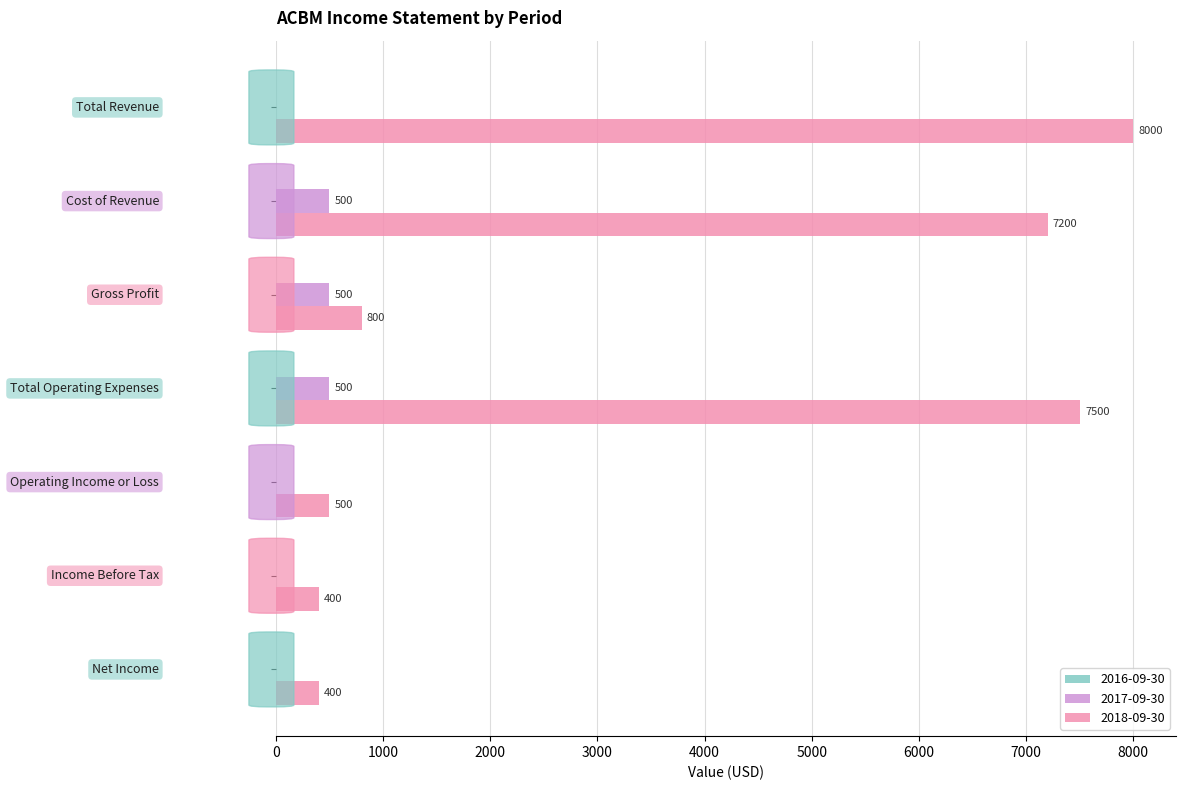

What is the maximum value shown in the chart?

8000